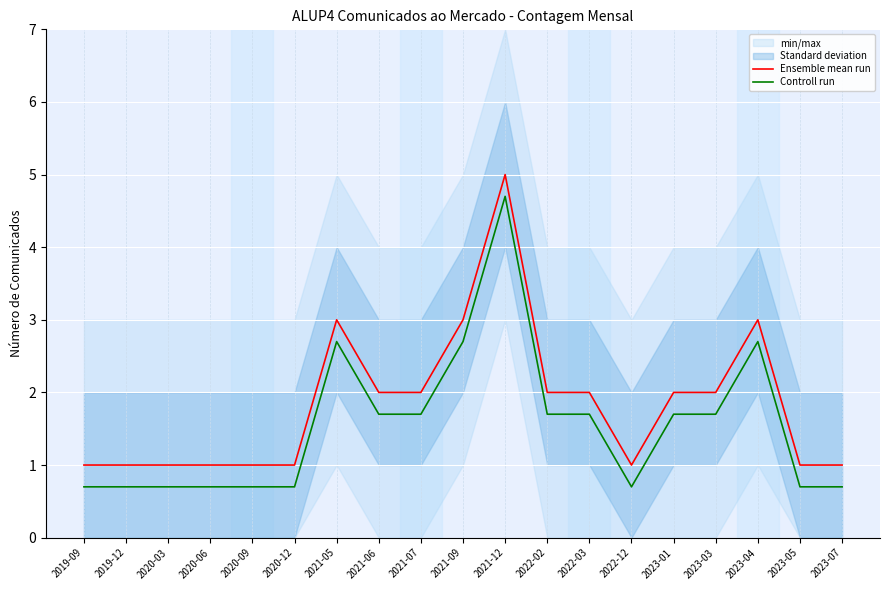

True or false: Ensemble mean run has a value of 1.0 at 2019-09.

True